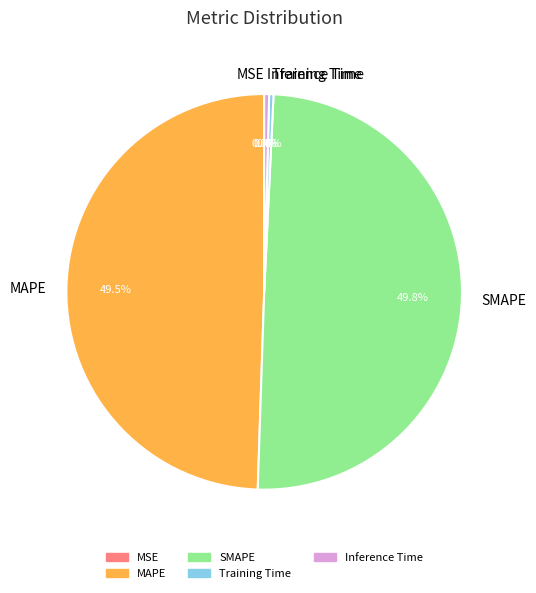

Which has a higher value, MAPE or Training Time?

MAPE